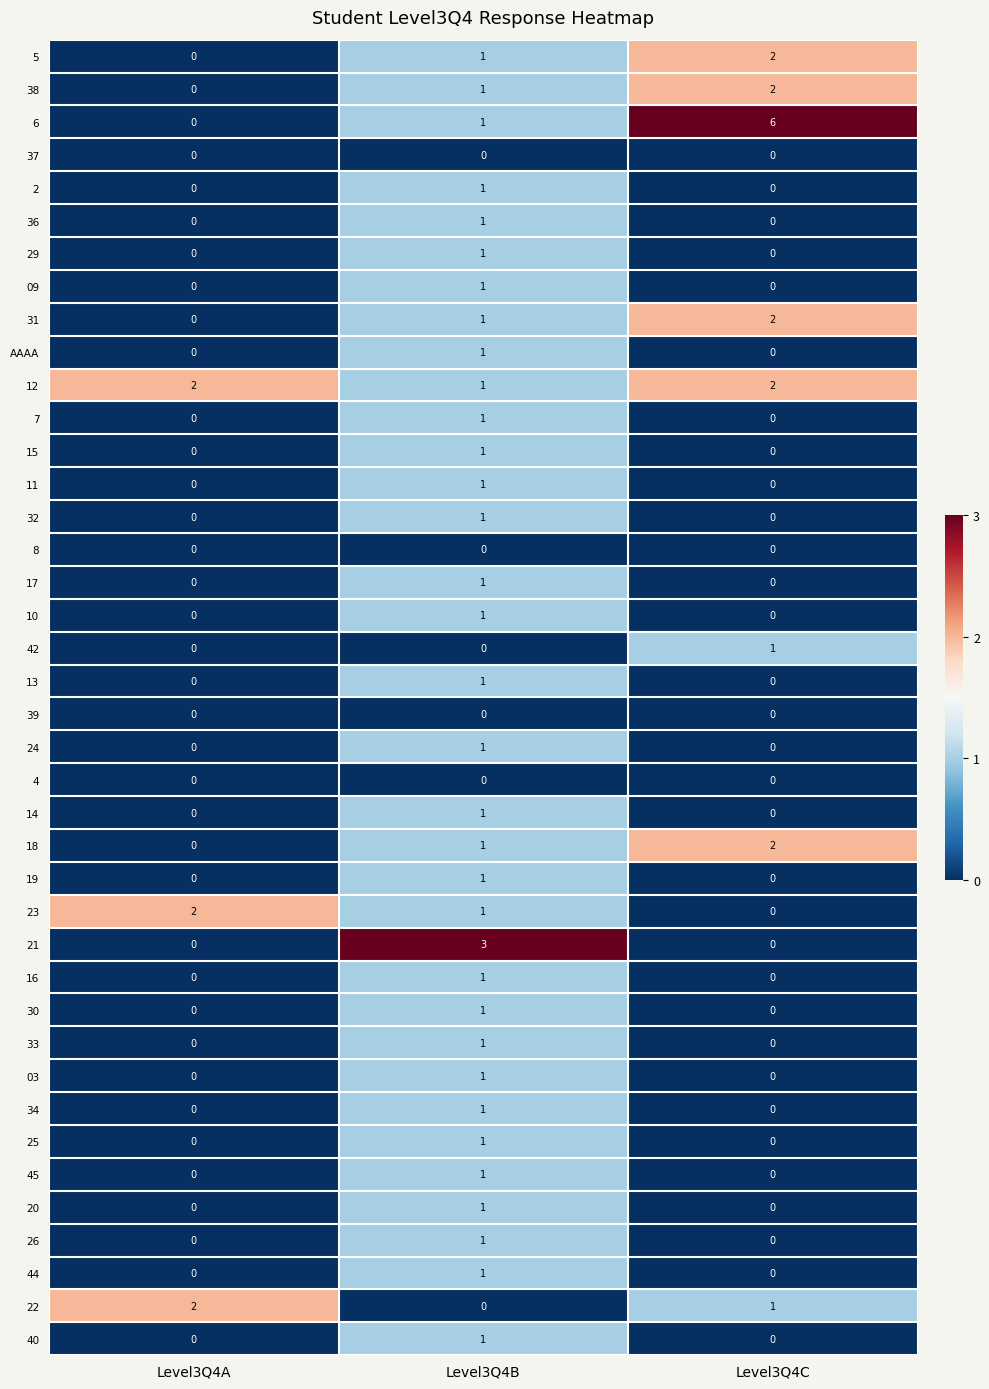

The 4 series shows 0 at Level3Q4B. True or false?

True